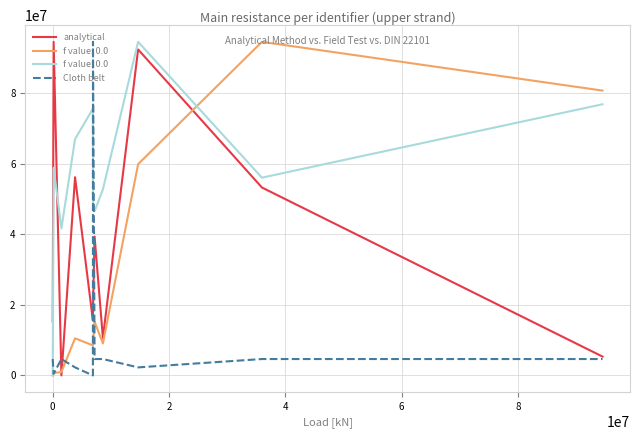

What is the maximum value for analytical?

94573200.0